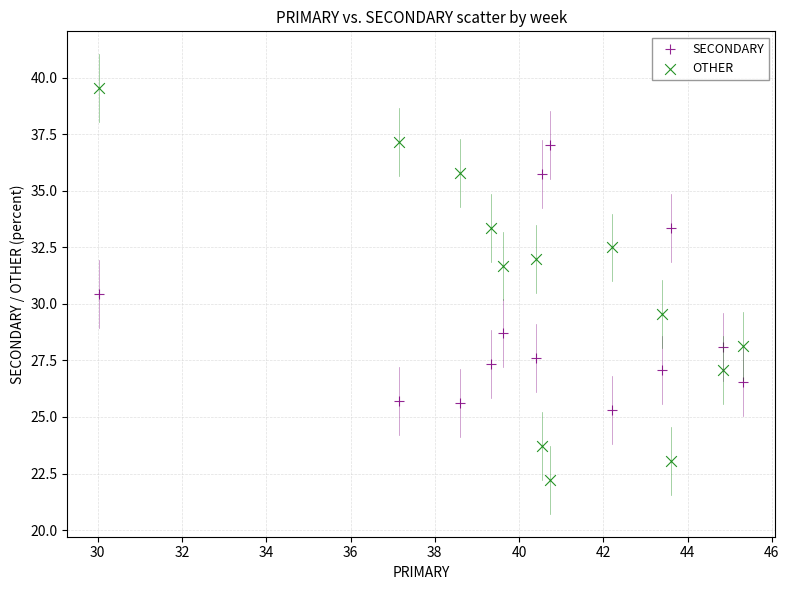

Which series reaches the minimum Y coordinate?

OTHER